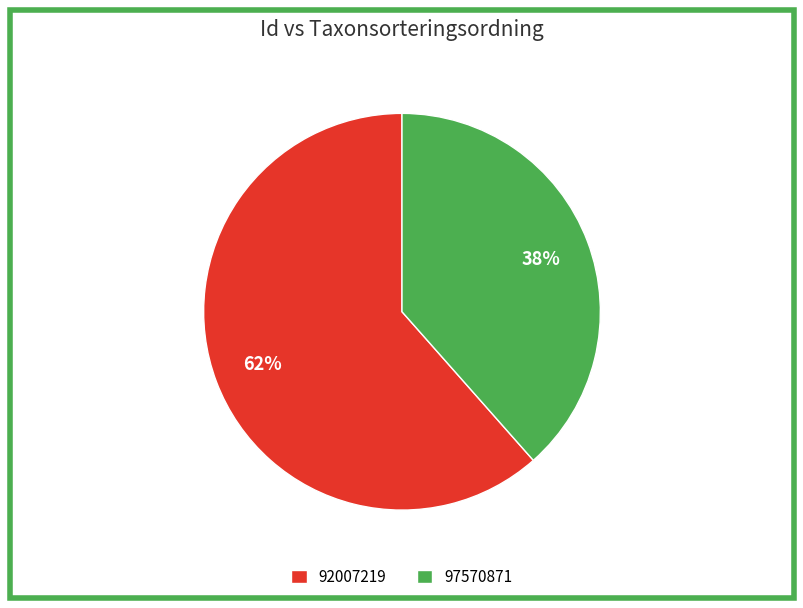

To the nearest percent, what portion does 97570871 represent?

38%